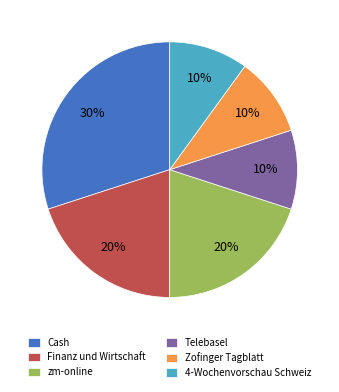

What is the largest slice in the pie chart?

Cash